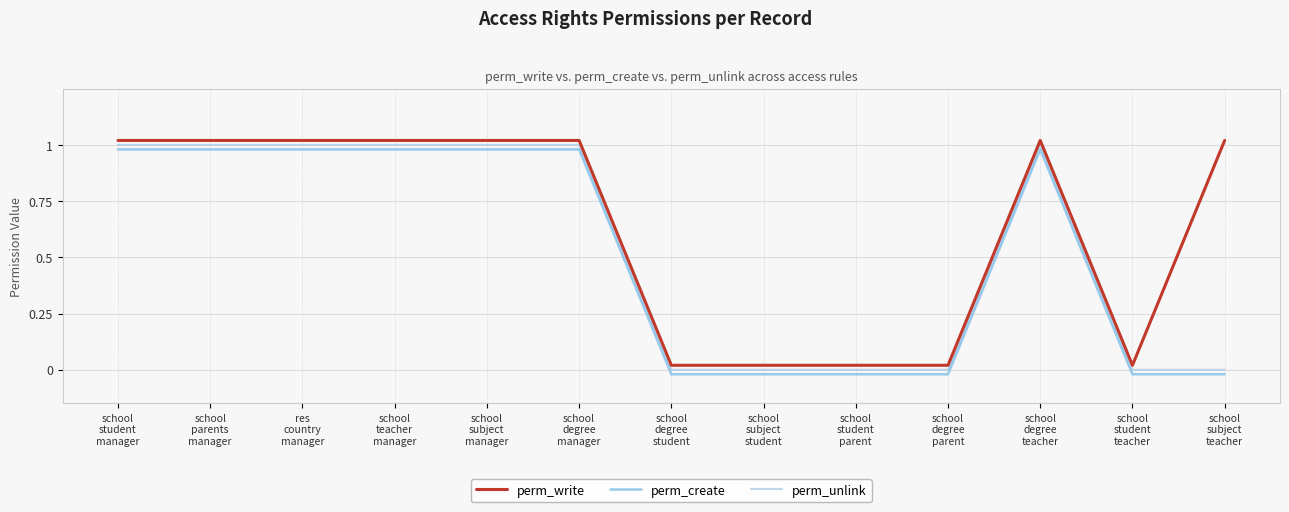

How many positive values does the perm_create series have?

7